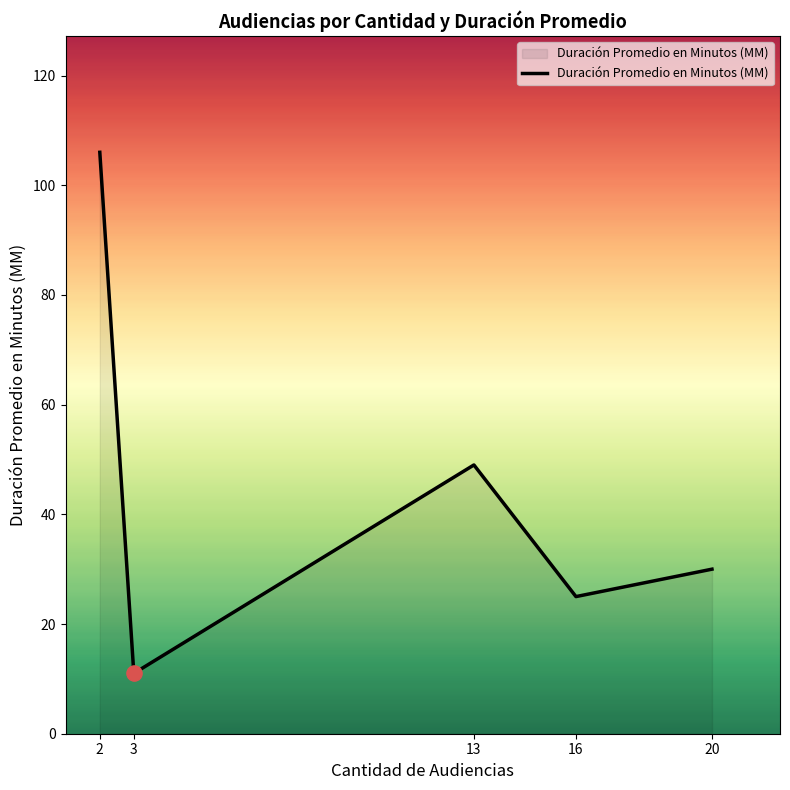

Between 20 and 2, which is larger?

2